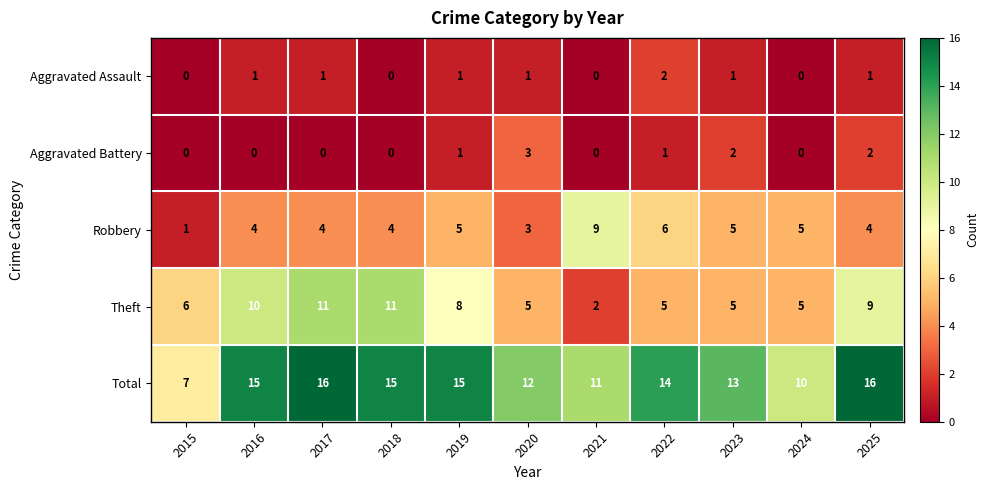

Between 2020 and 2023, which series saw the biggest shift?

Robbery